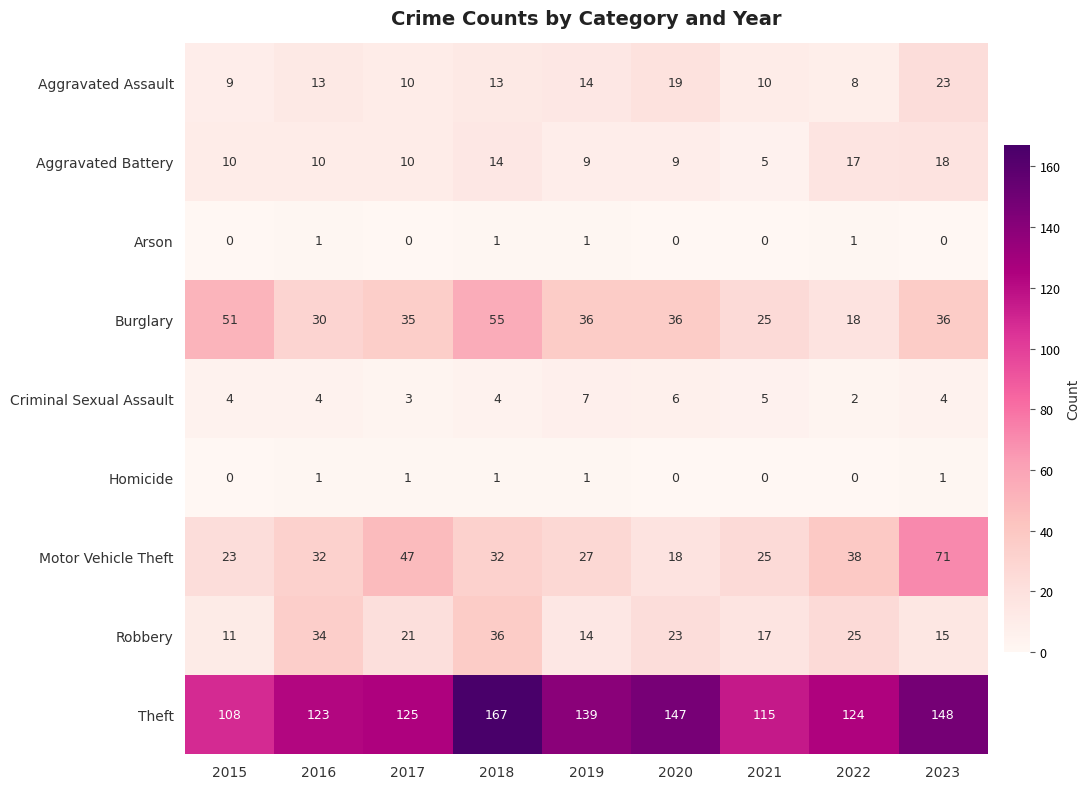

Count the number of categories in the chart.

9